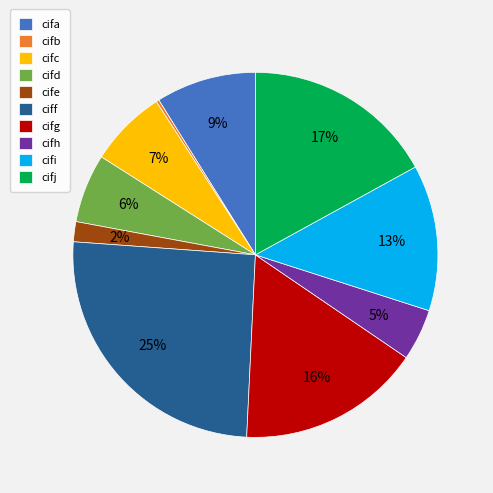

Which category has the biggest portion of the pie?

ciff